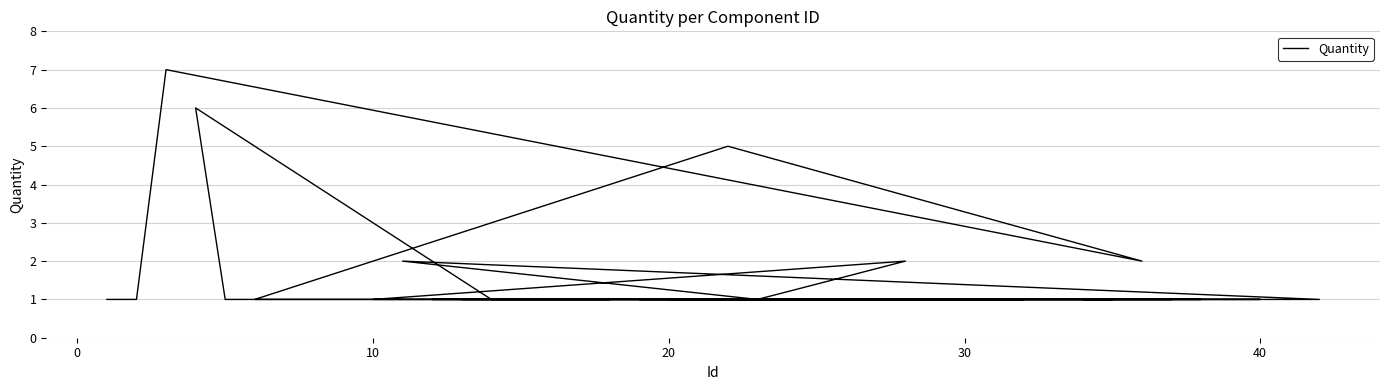

What is the minimum value shown in the chart?

1